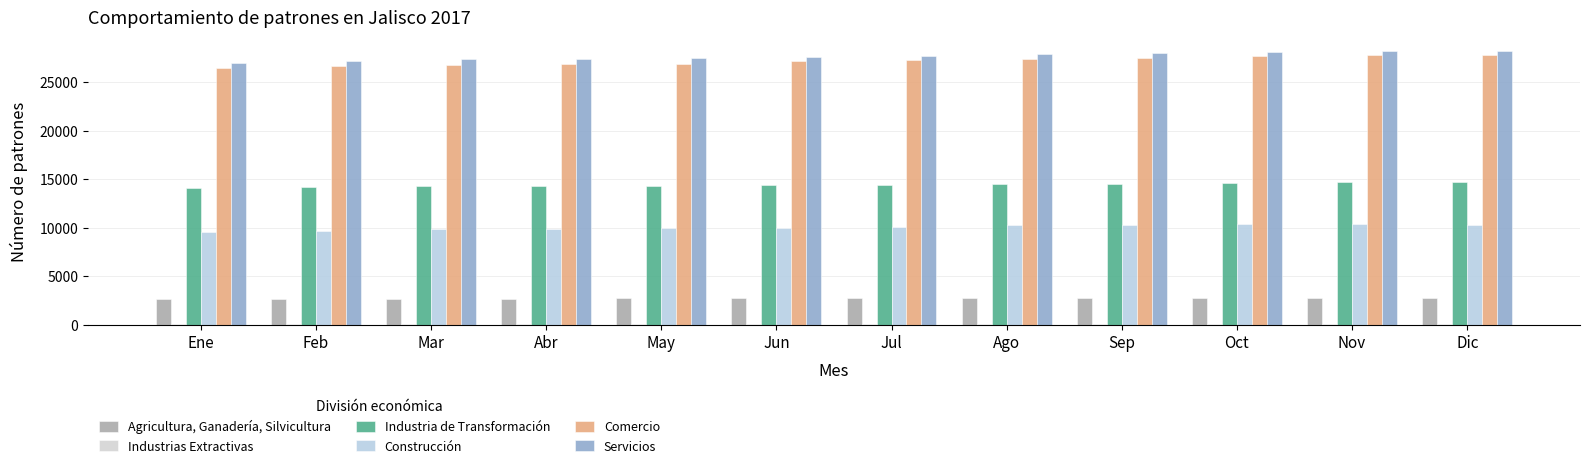

At which label does Construcción first exceed 10093?

Ago